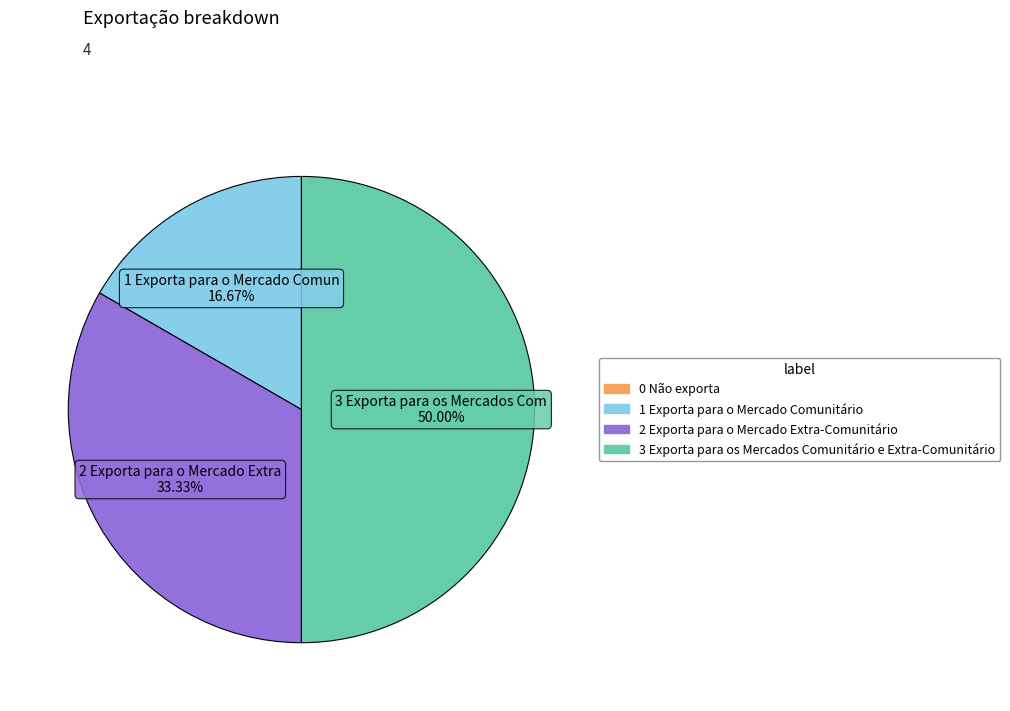

How many segments does this pie chart have?

3